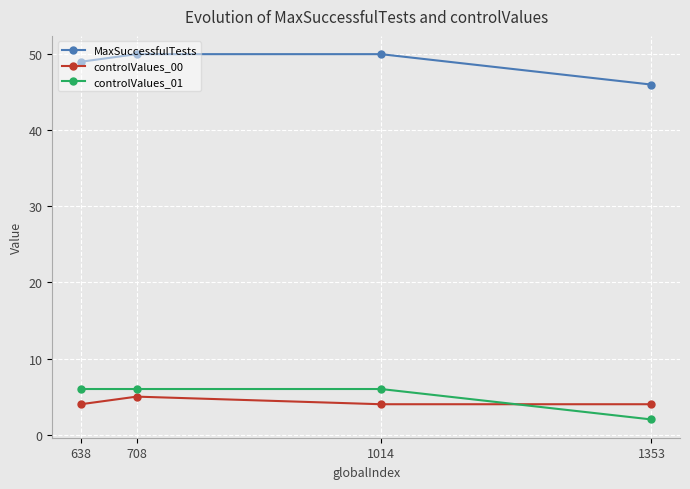

True or false: controlValues_01 and controlValues_00 cross at least once.

True